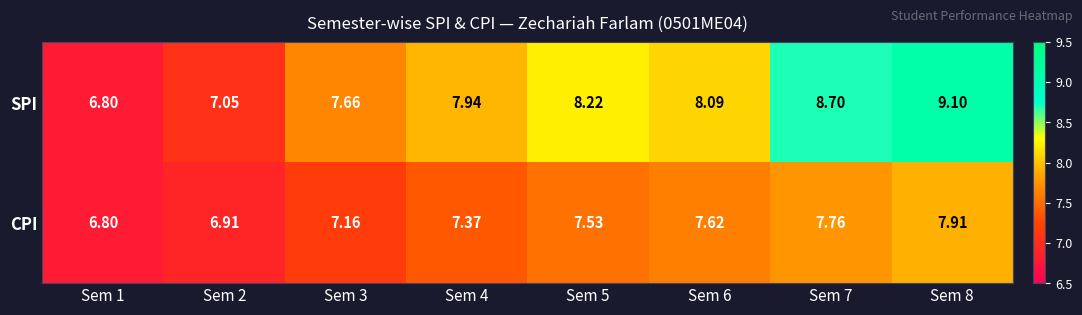

Is the value of SPI at Sem 5 greater than the value of CPI at Sem 6?

Yes